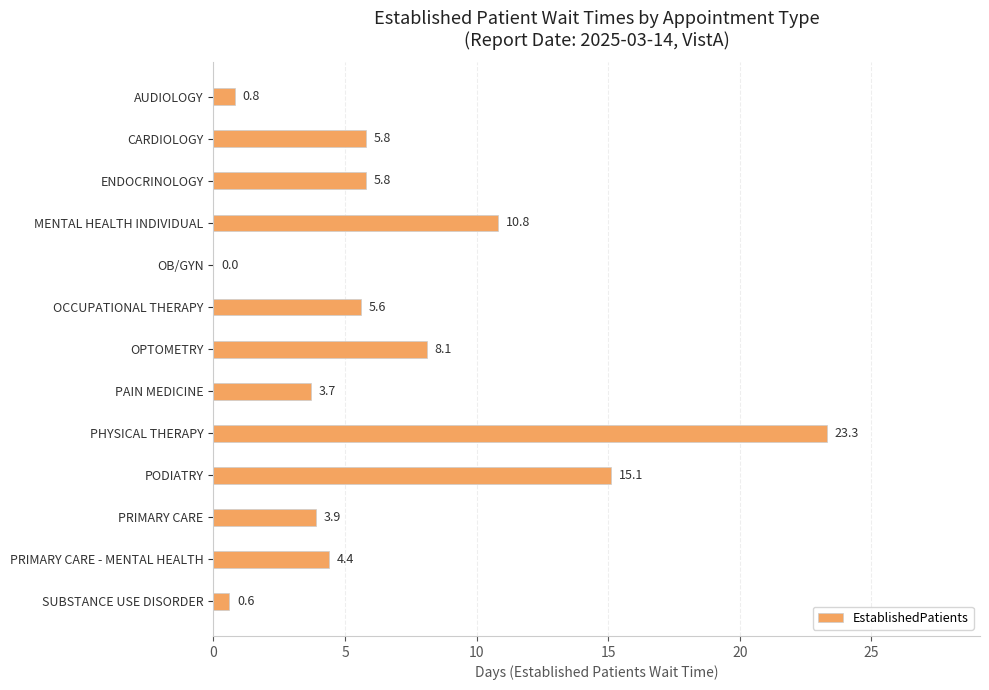

Reading top to bottom, list all the values displayed in this chart.

AUDIOLOGY=0.8	CARDIOLOGY=5.8	ENDOCRINOLOGY=5.8	MENTAL HEALTH INDIVIDUAL=10.8	OB/GYN=0.0	OCCUPATIONAL THERAPY=5.6	OPTOMETRY=8.1	PAIN MEDICINE=3.7	PHYSICAL THERAPY=23.3	PODIATRY=15.1	PRIMARY CARE=3.9	PRIMARY CARE - MENTAL HEALTH=4.4	SUBSTANCE USE DISORDER=0.6